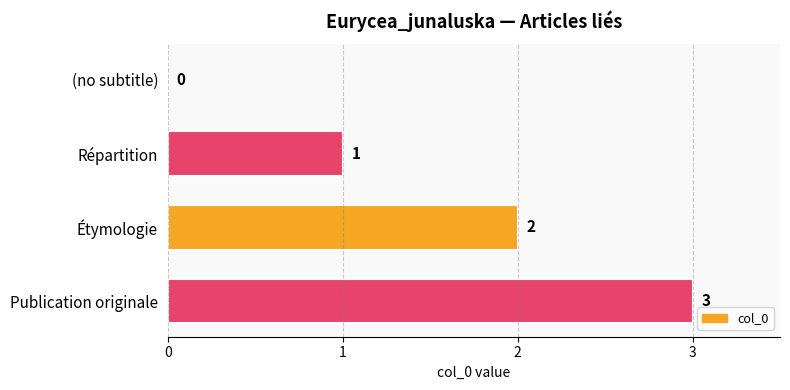

What is the sum of the values at Étymologie and Publication originale?

5